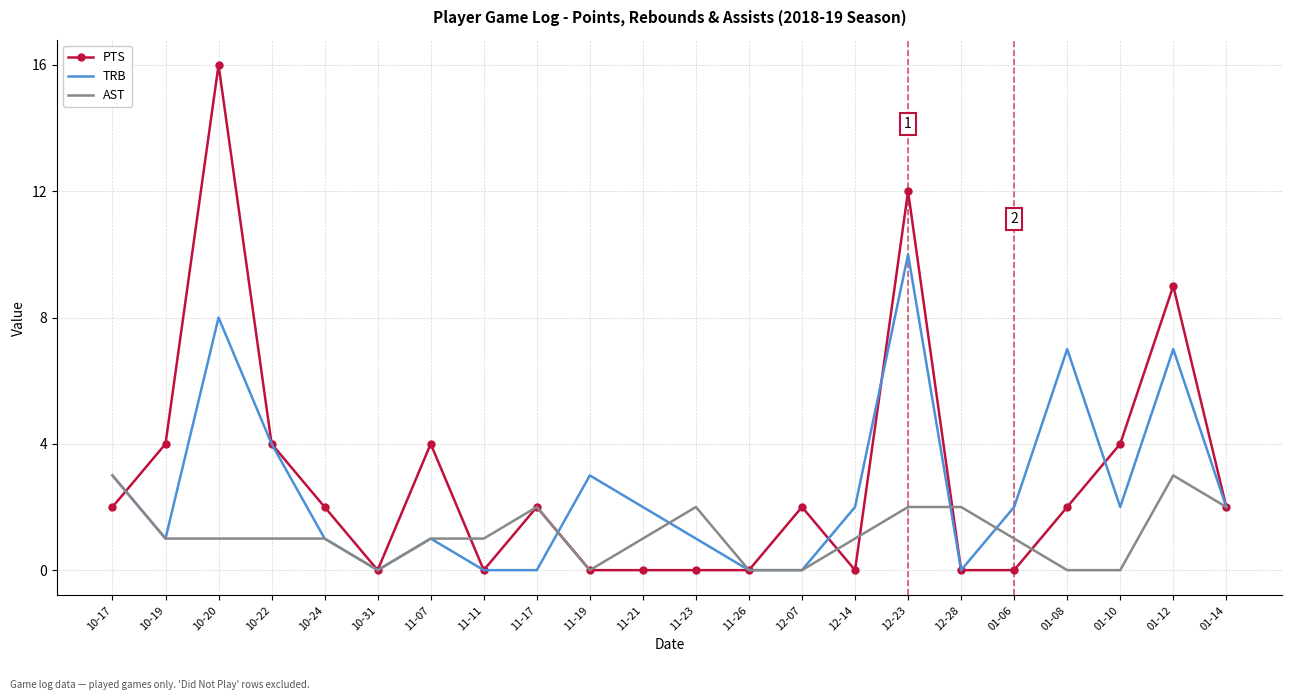

What is the highest value of the TRB series?

10